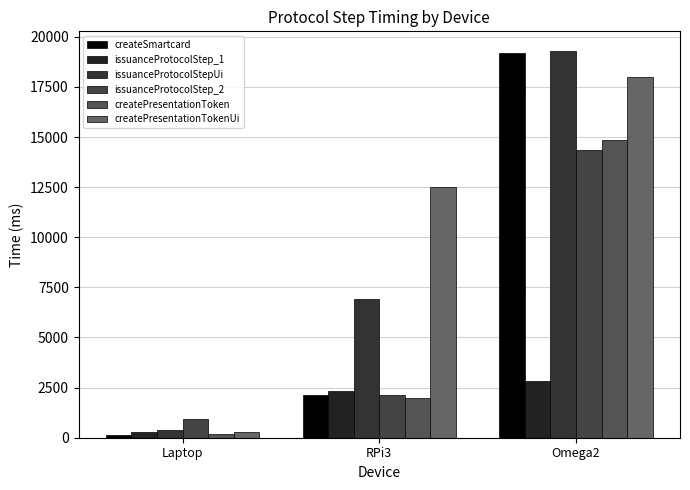

How many distinct data groups are displayed?

6